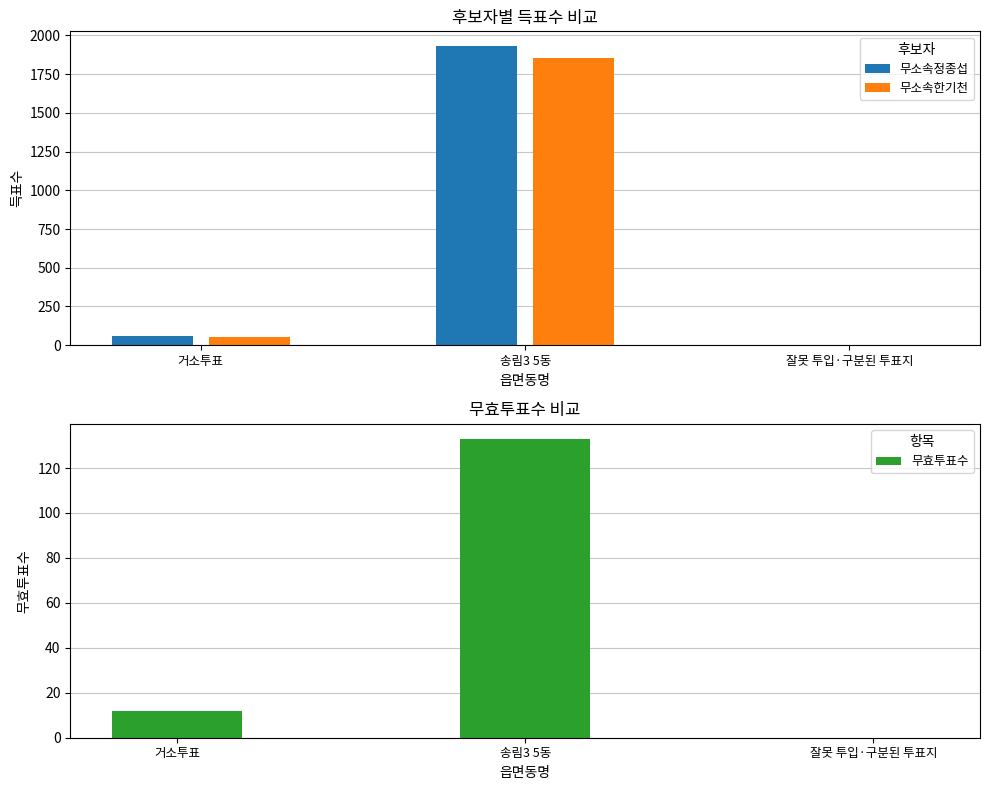

What is the label of the 1st bar from the right?

잘못 투입·구분된 투표지